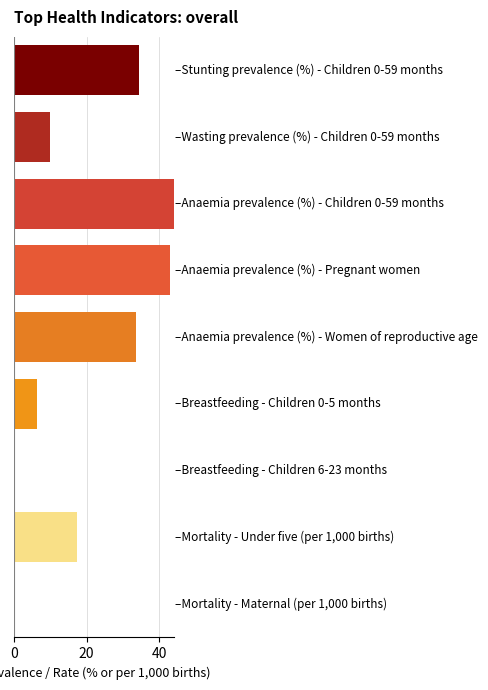

What is the difference between the maximum and minimum values?

44.0